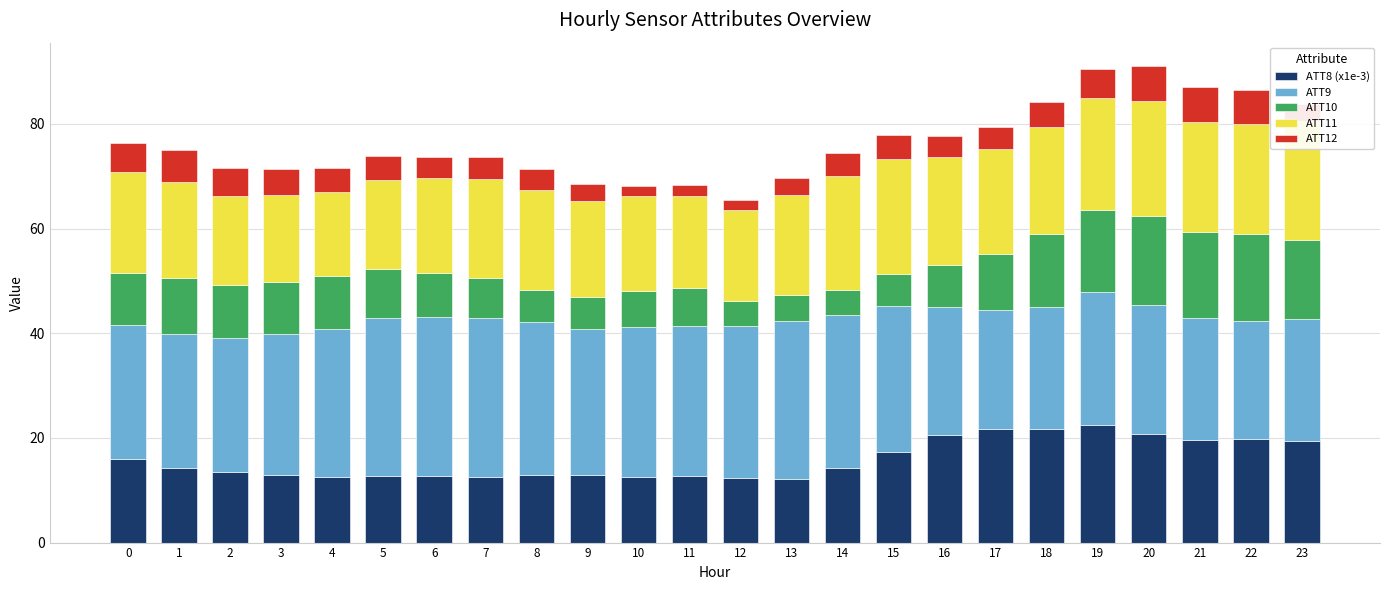

Which series has the largest total across all categories?

ATT9